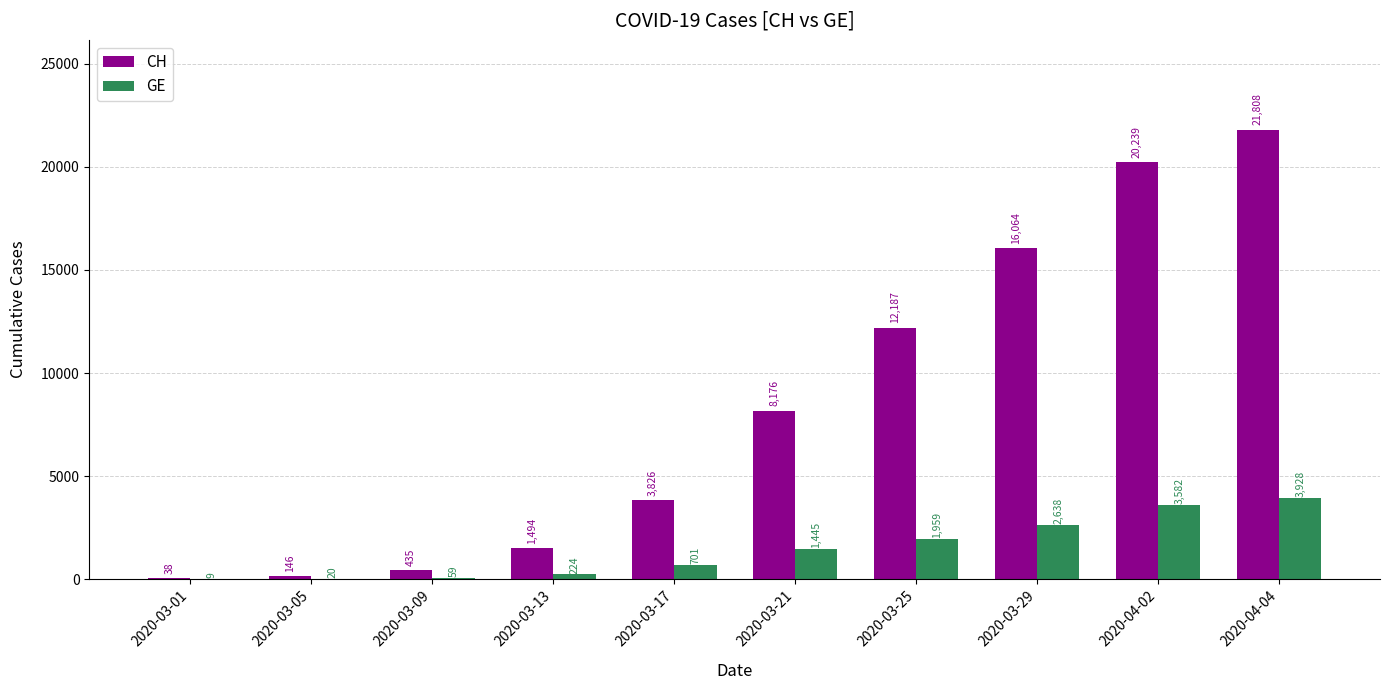

What is the sum of all CH values?

84413